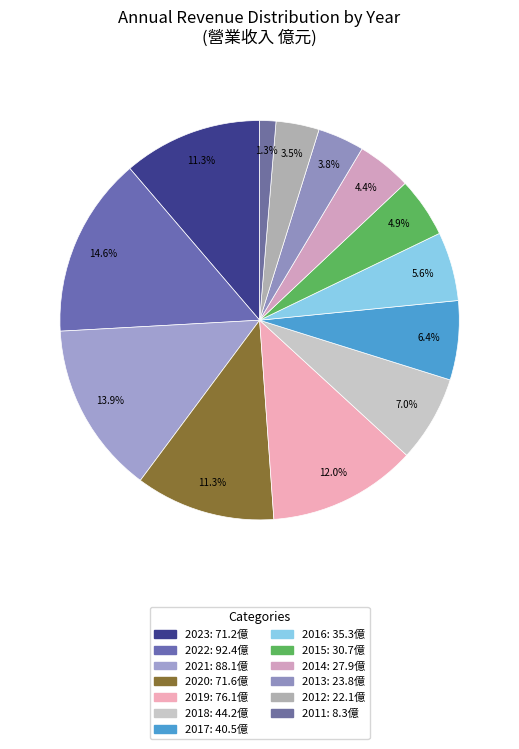

What is the ratio of the value at 2019 to the value at 2013?

3.2